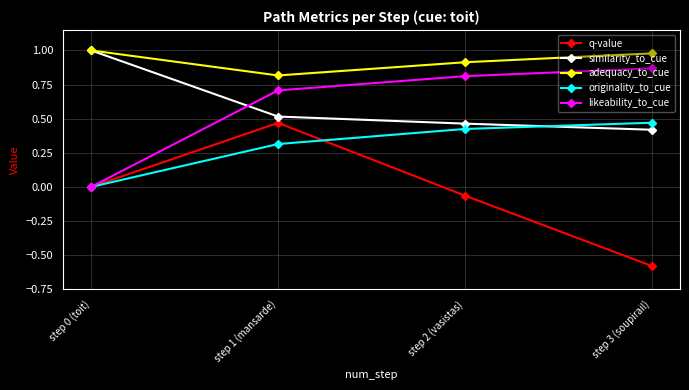

True or false: similarity_to_cue and originality_to_cue cross at least once.

True